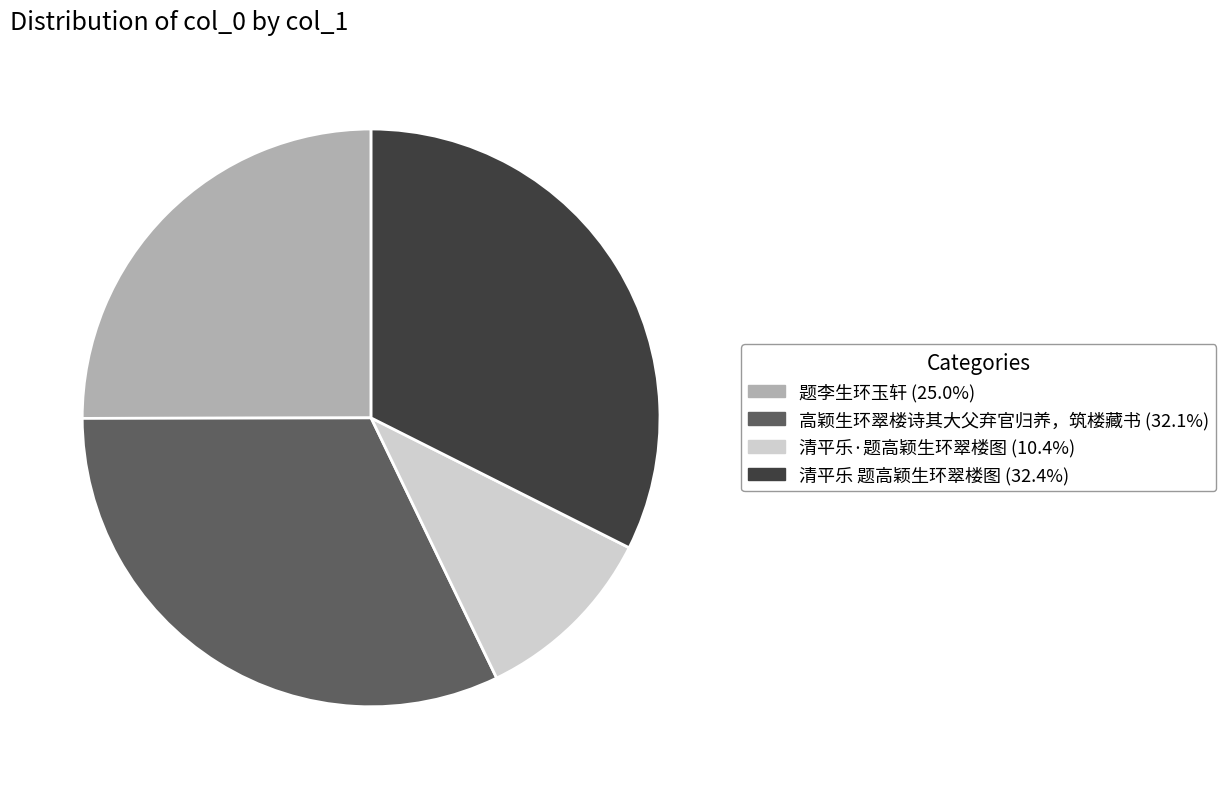

Combined, do 清平乐·题高颖生环翠楼图 and 高颖生环翠楼诗其大父弃官归养，筑楼藏书 account for over 50%?

No